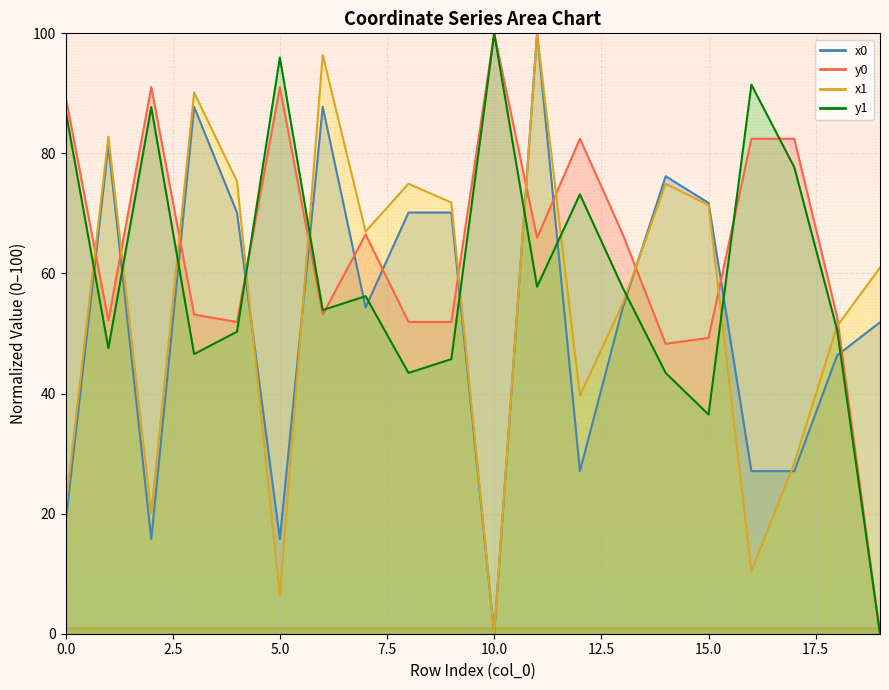

How many values in the y0 series are below 65?

10